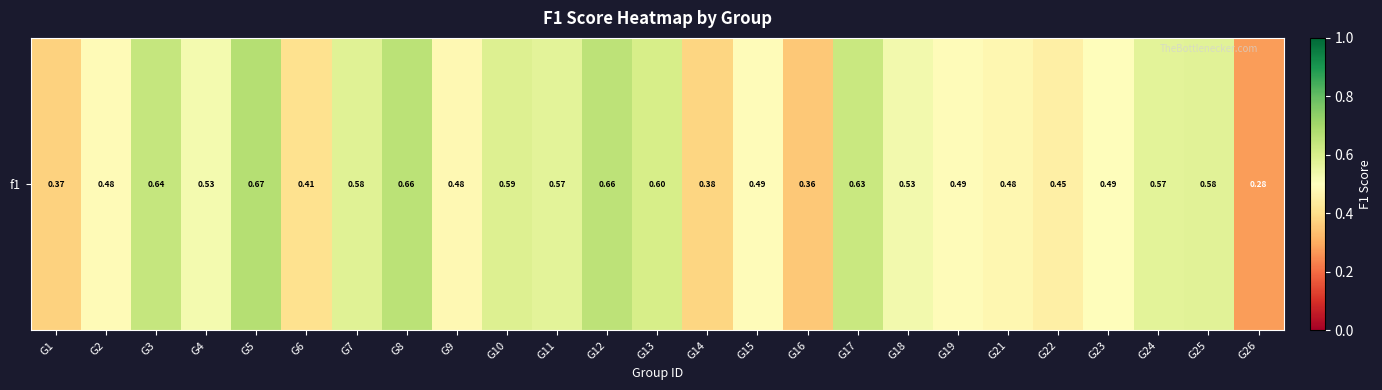

What is the difference between the maximum and minimum values?

0.4